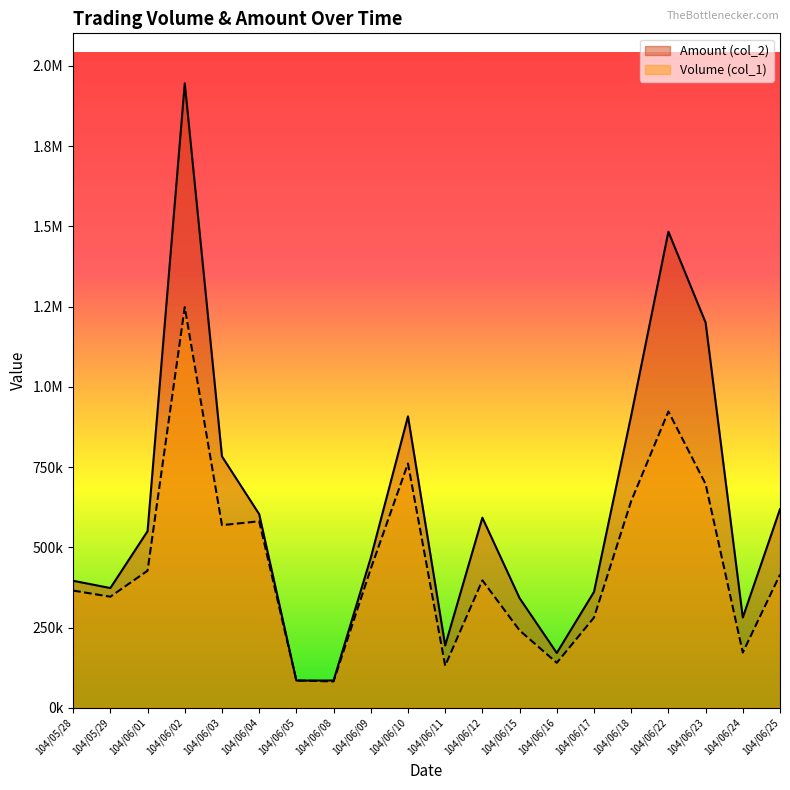

Which series has the largest range (max minus min)?

Amount (col_2)